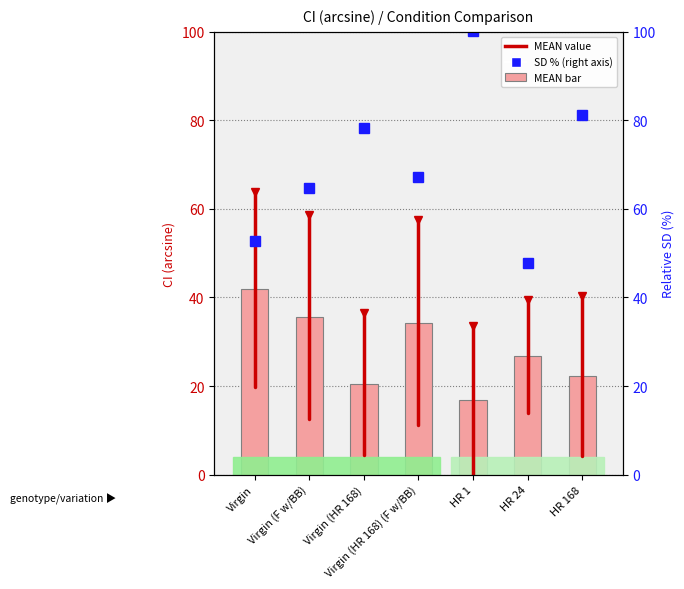

What is the value of the SD % bar at the 2nd from the left?

64.8